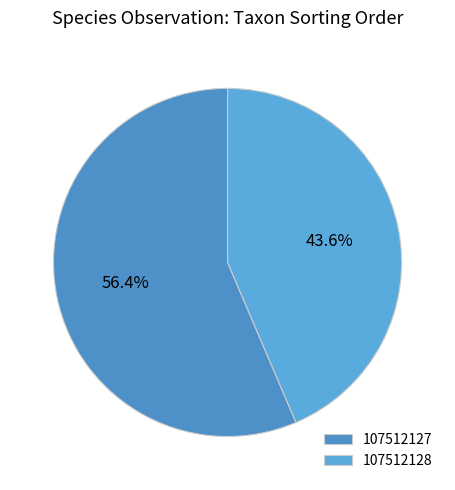

Rank the categories by value from highest to lowest.

107512127, 107512128